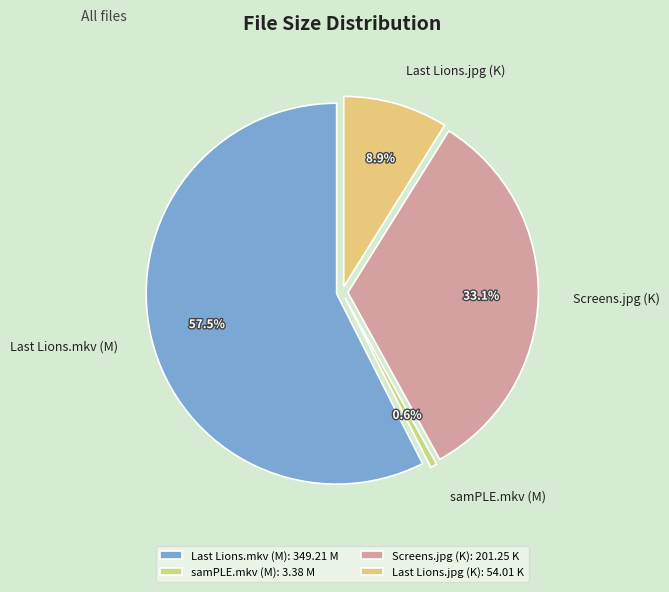

What is the smallest slice in the pie chart?

samPLE.mkv